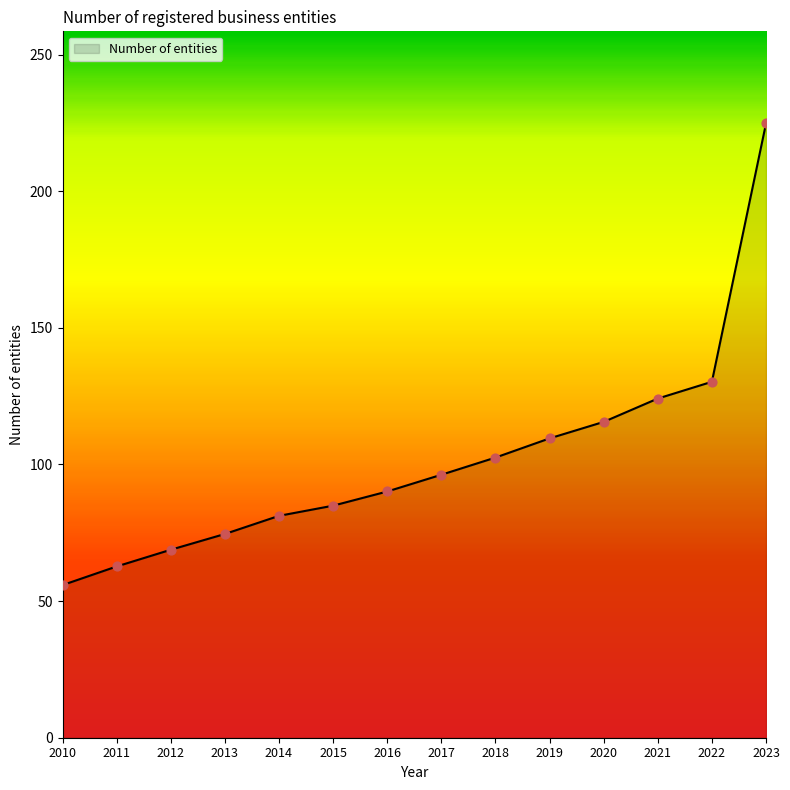

What is the ratio of the value at 2012 to the value at 2016?

0.8